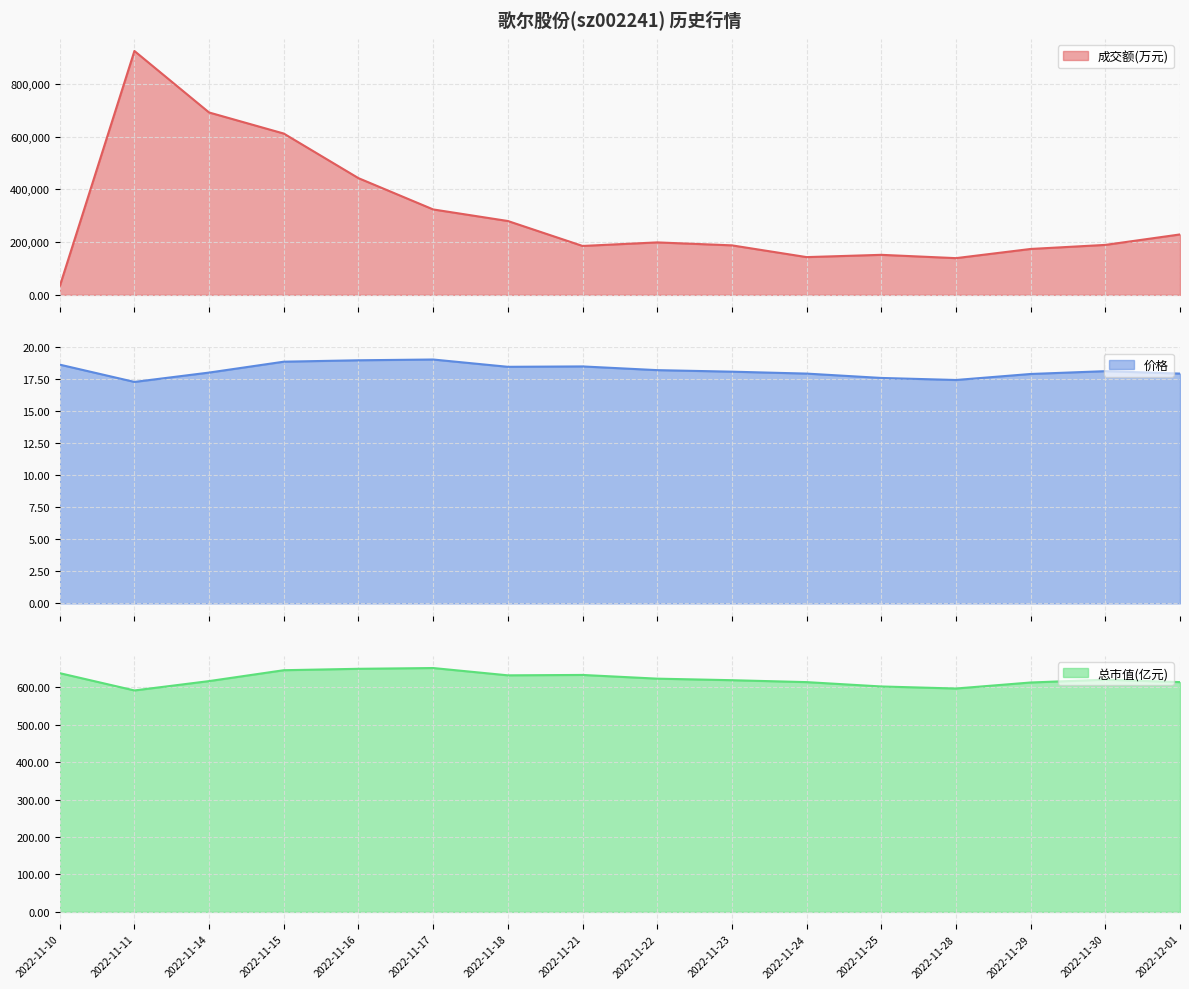

True or false: 成交额(万元) has more than 2 interior local peaks.

True